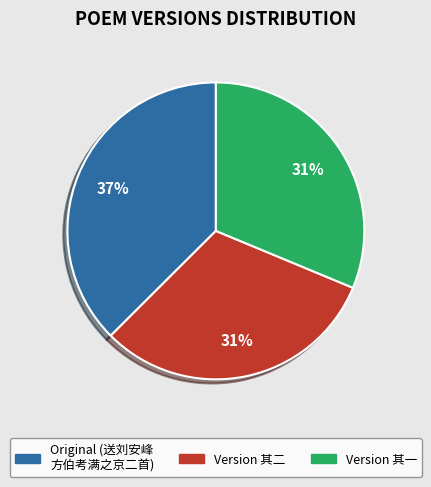

Is there a majority slice in this chart?

No